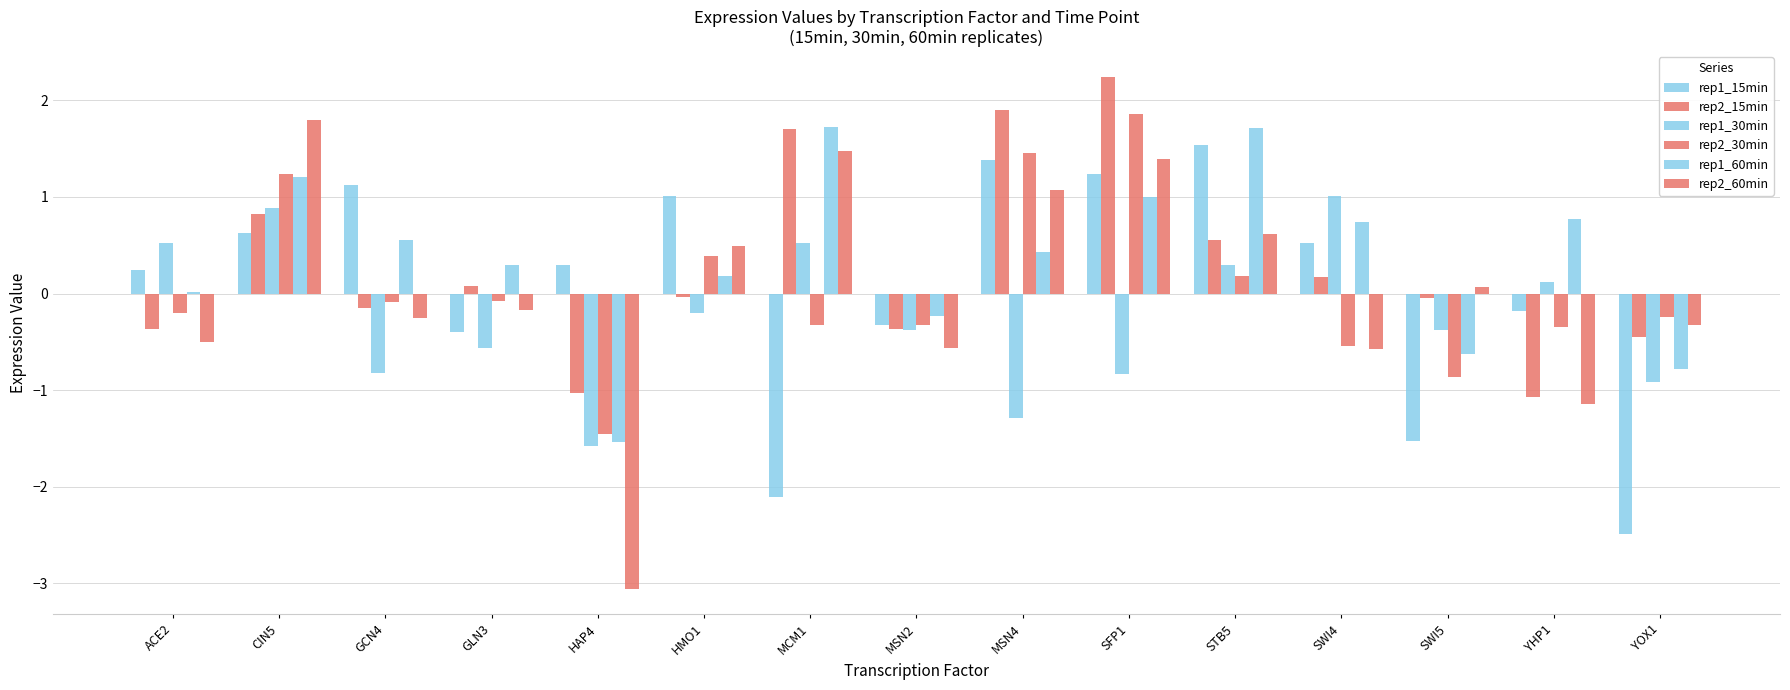

What is the spread (max minus min) of values at GLN3?

0.9